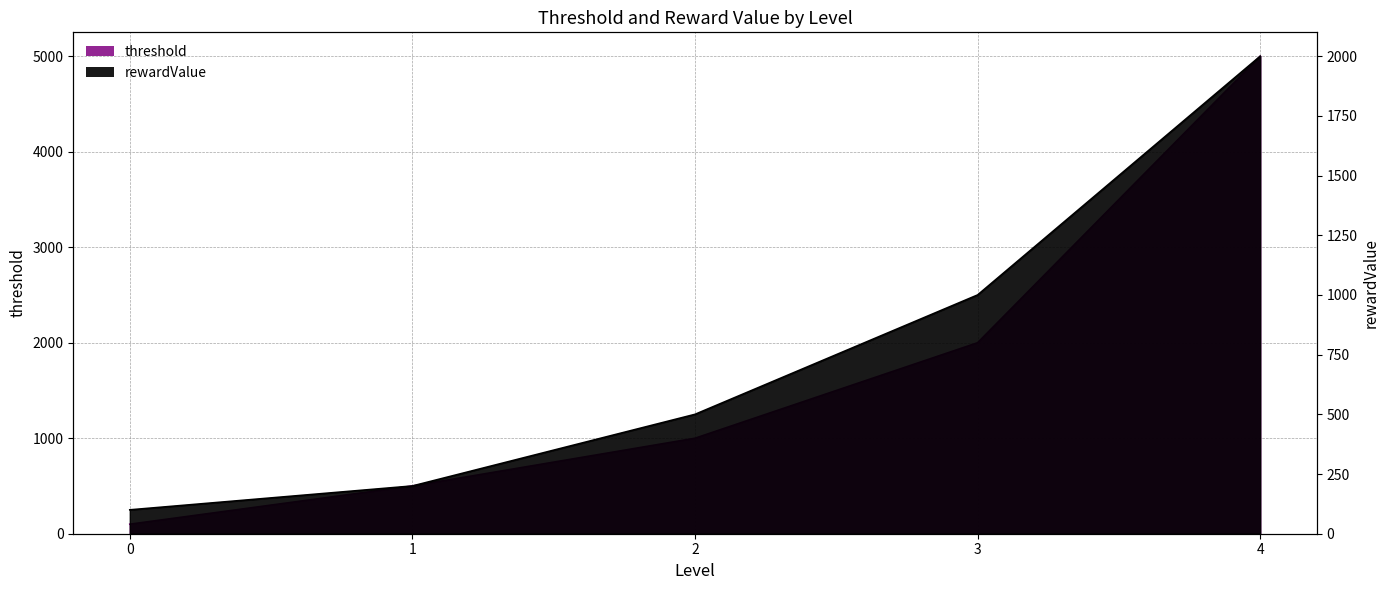

The rewardValue series shows 500 at 2. True or false?

True